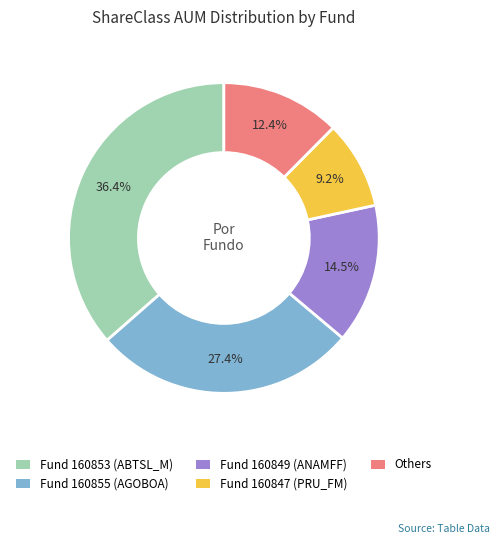

Is there a majority slice in this chart?

No